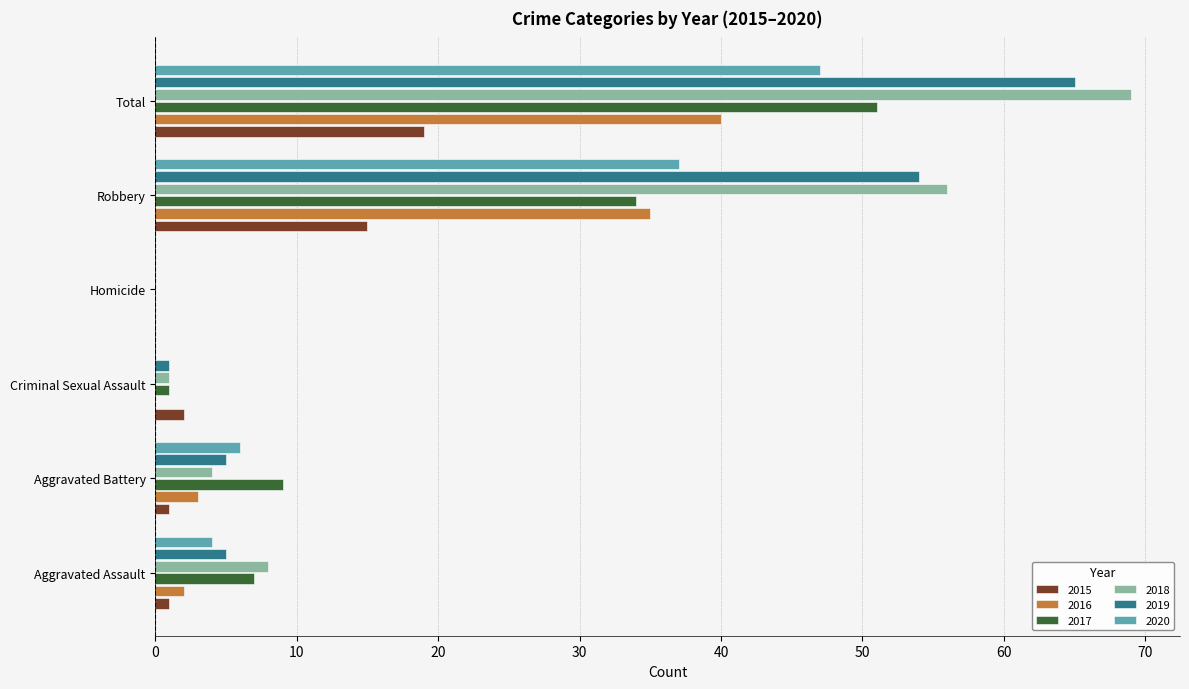

True or false: 2019 has a value of 5 at Aggravated Assault.

True